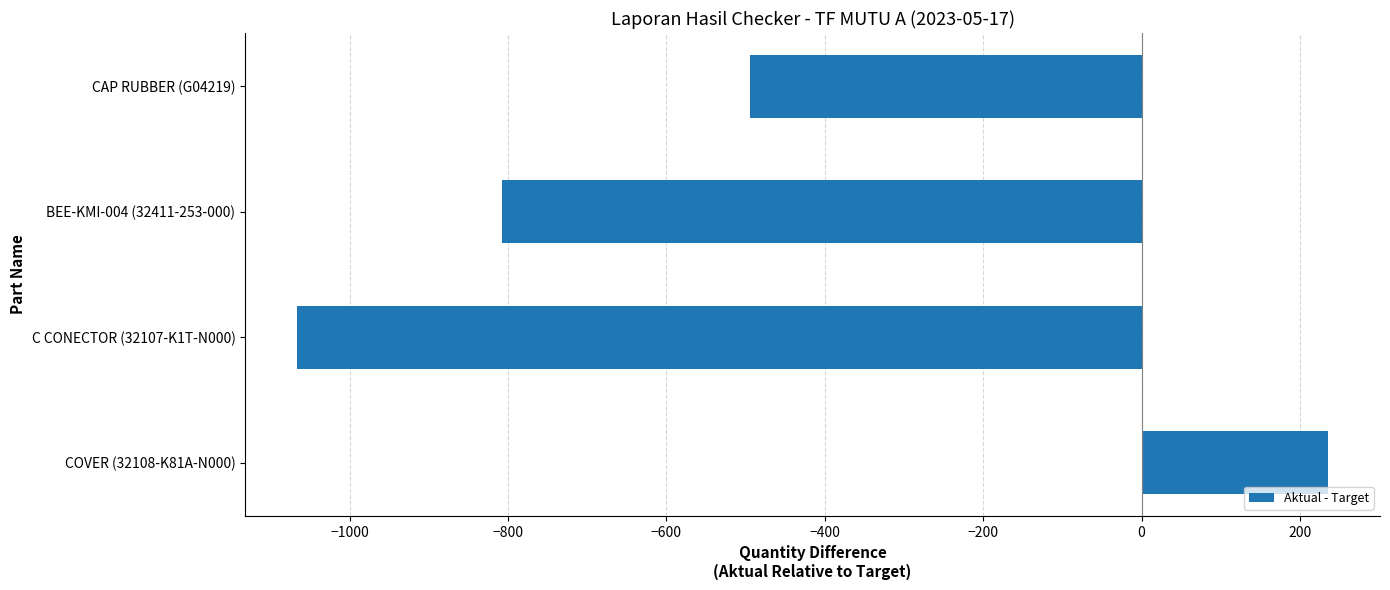

Rank the categories by value from highest to lowest.

COVER (32108-K81A-N000), CAP RUBBER (G04219), BEE-KMI-004 (32411-253-000), C CONECTOR (32107-K1T-N000)